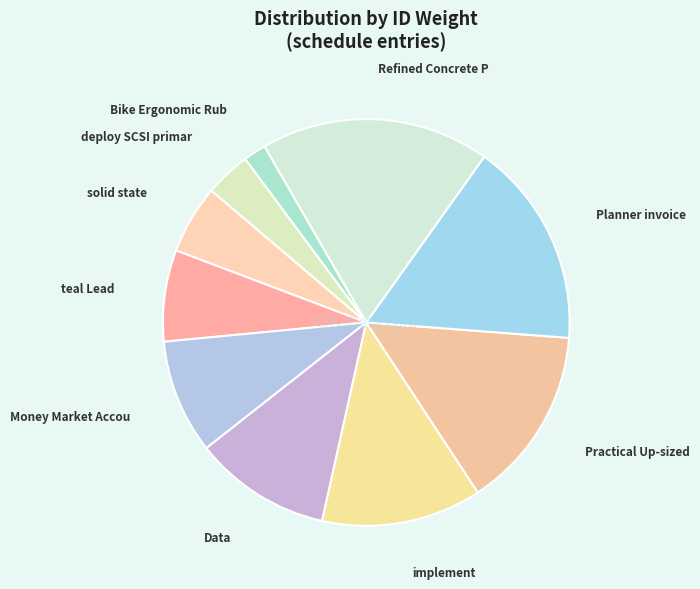

What is the smallest slice in the pie chart?

Bike Ergonomic Rubber Fish